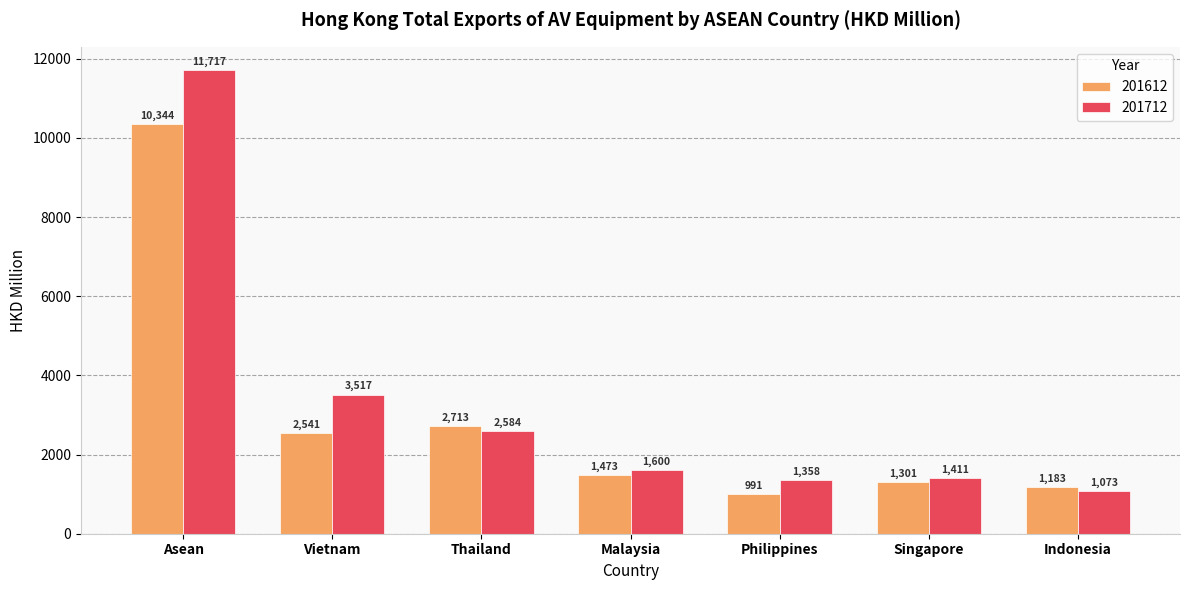

Rank the series at Singapore from lowest to highest value.

201612, 201712